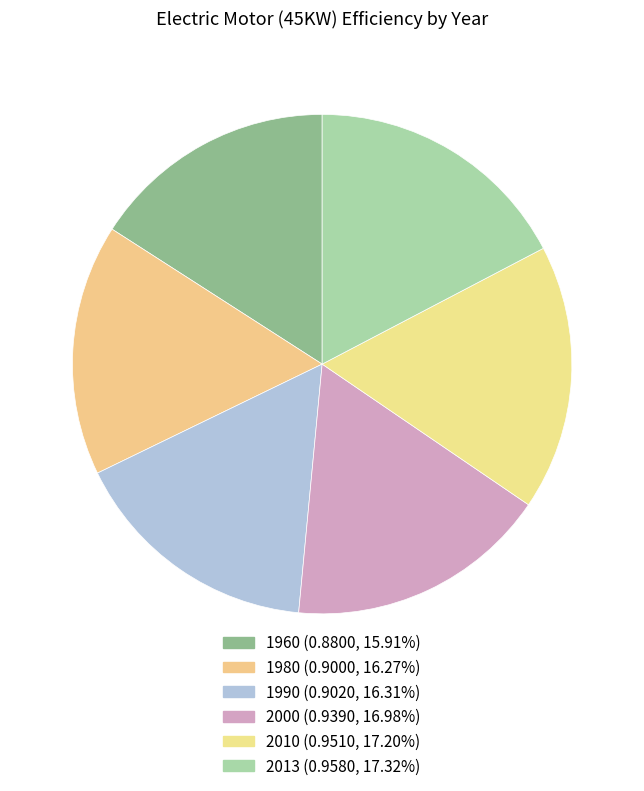

What is the smallest slice in the pie chart?

1960